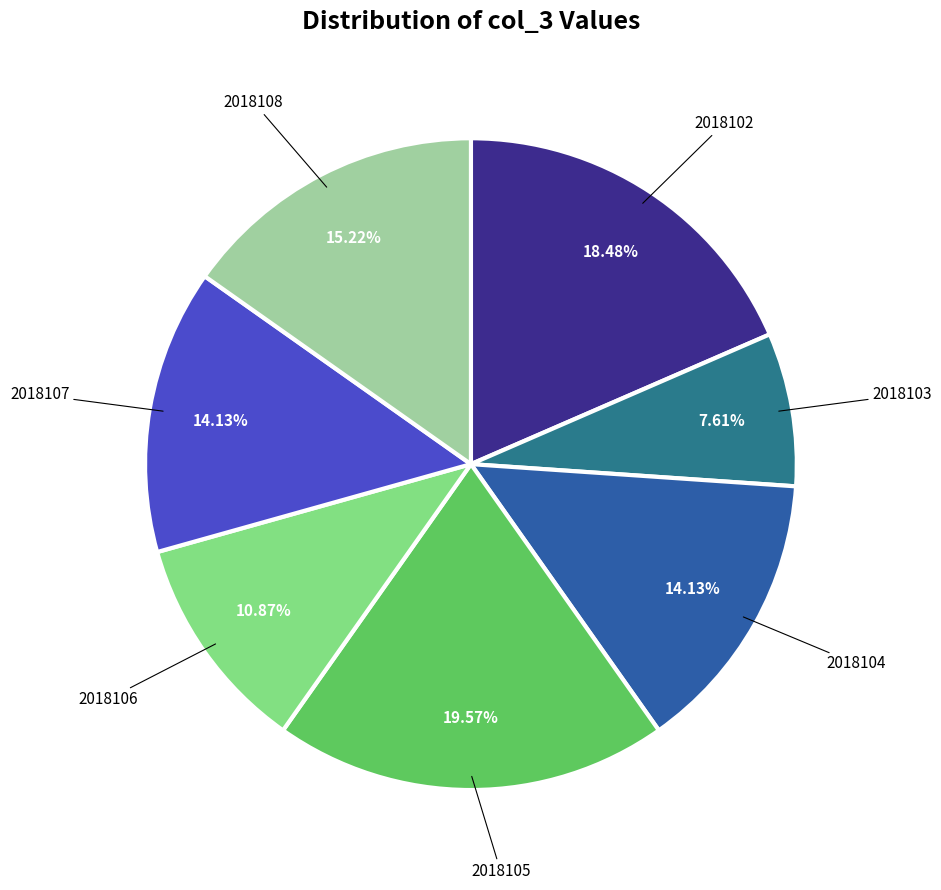

Count the number of slices in the pie.

7